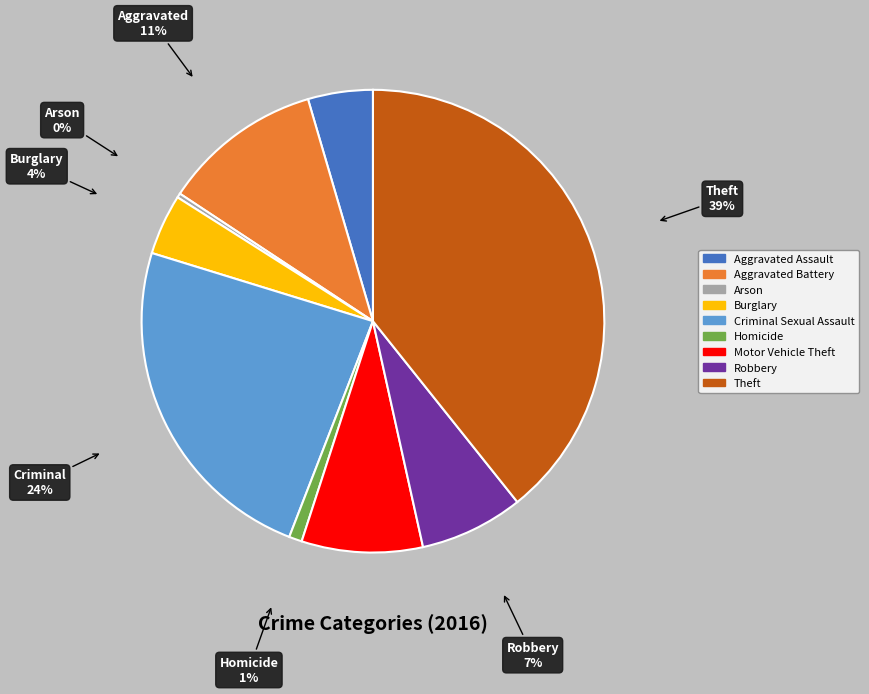

Which slice is the smallest?

Arson